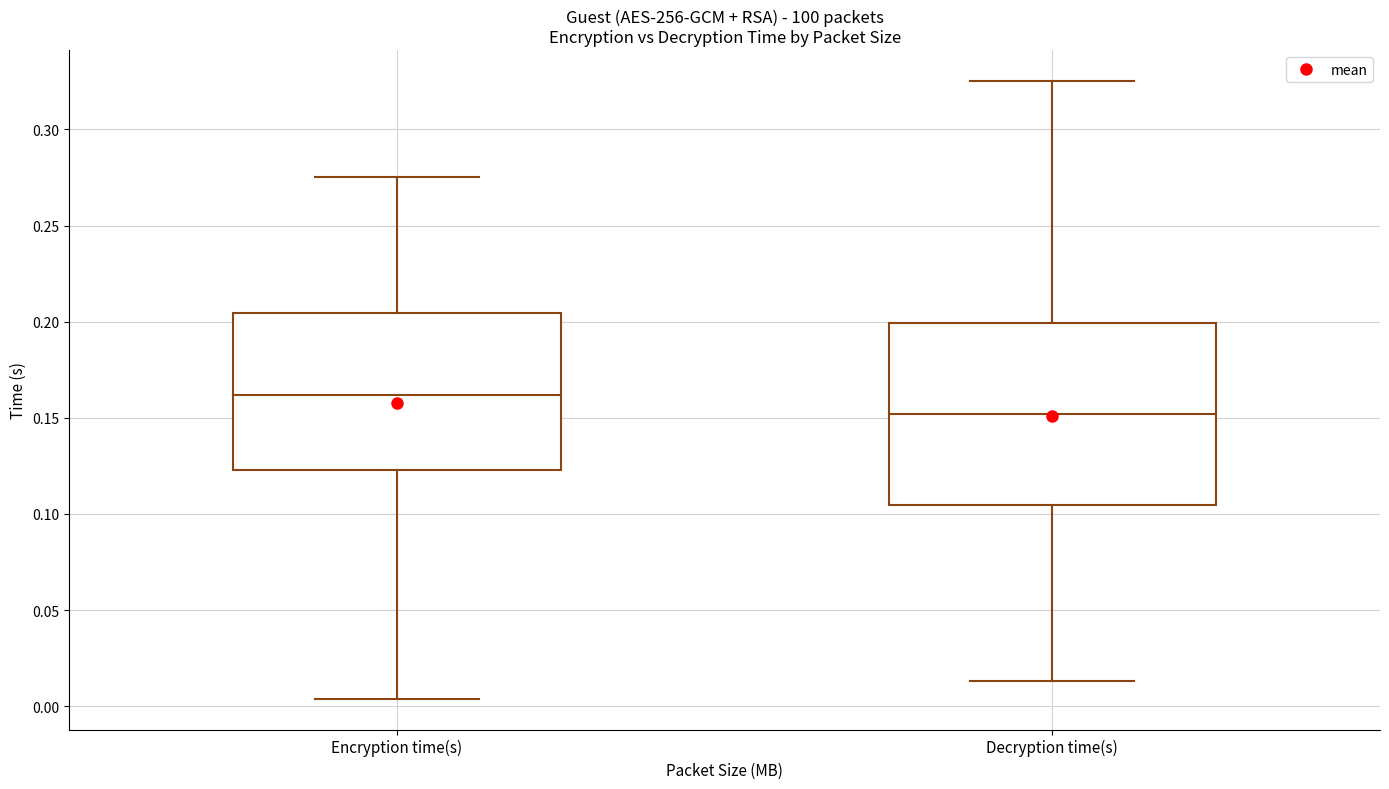

Comparing the boxes themselves (not the whiskers), which one is the tallest?

Decryption time(s)